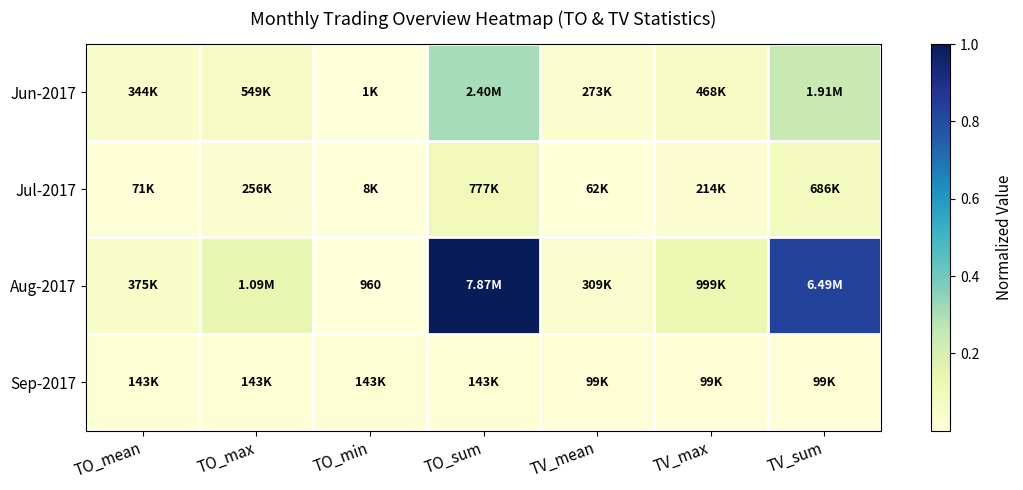

Rank the series at TO_min from lowest to highest value.

Aug-2017, Jun-2017, Jul-2017, Sep-2017